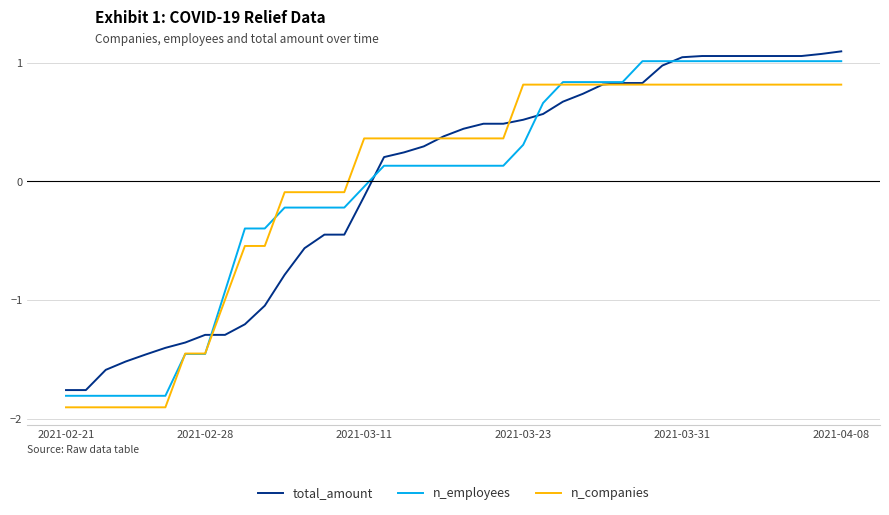

What are all the series names shown in the legend?

total_amount, n_employees, n_companies